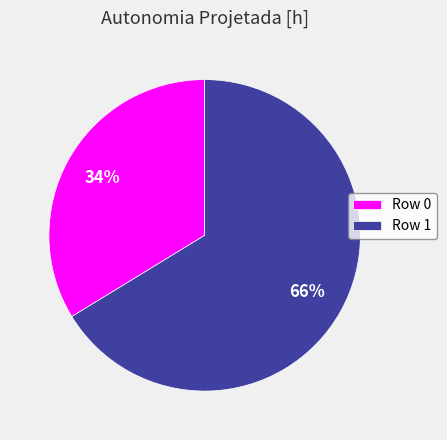

To the nearest percent, what portion does Row 1 represent?

66%